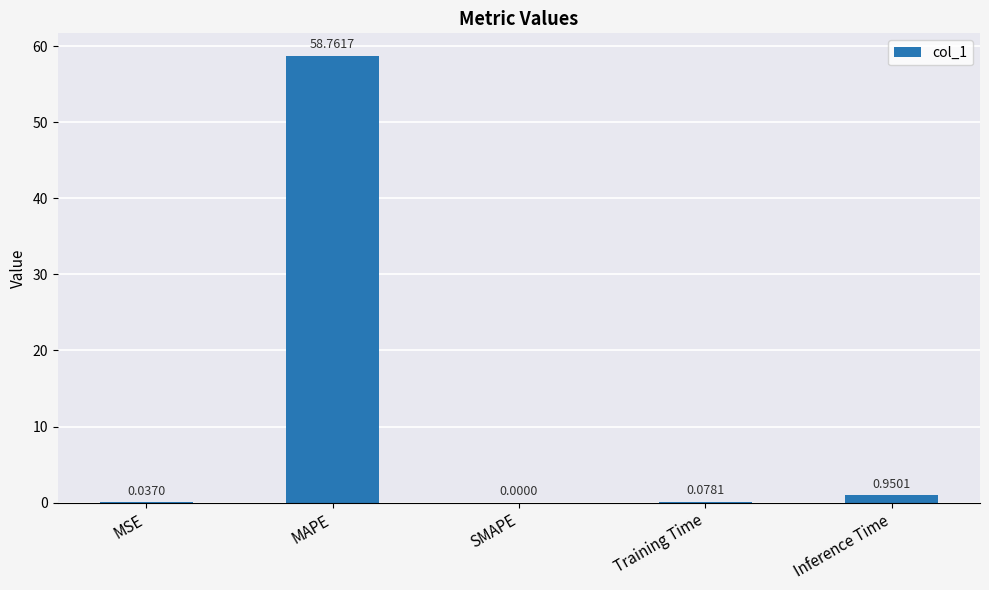

How many distinct data groups are displayed?

1